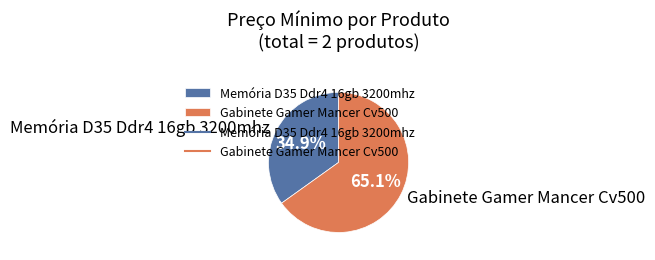

What portion of the pie excludes Gabinete Gamer Mancer Cv500?

34.9%